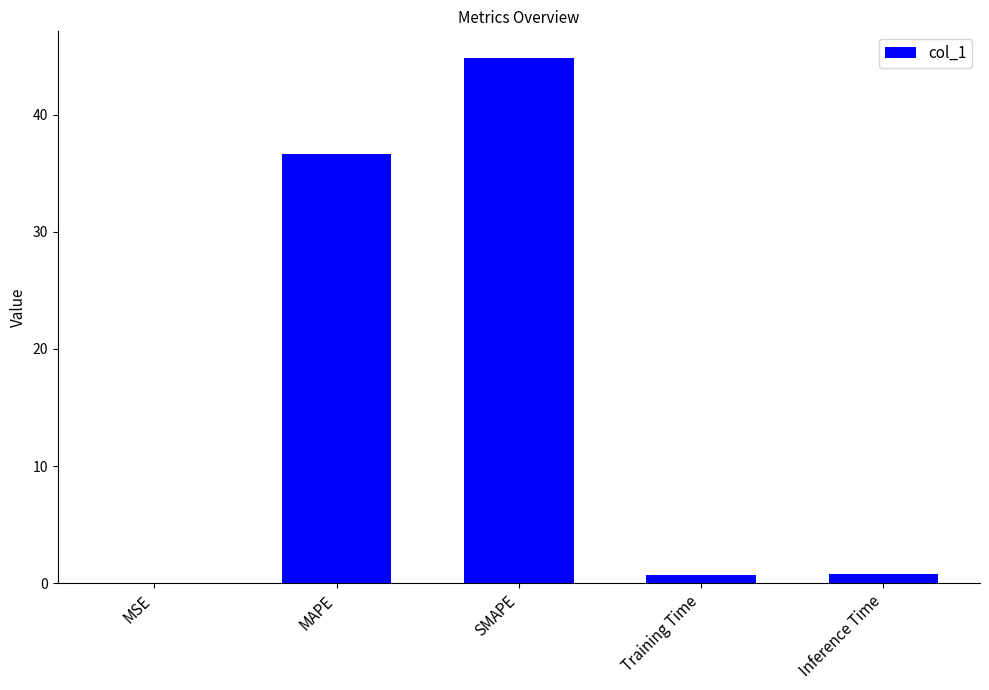

Between MAPE and MSE, which is larger?

MAPE